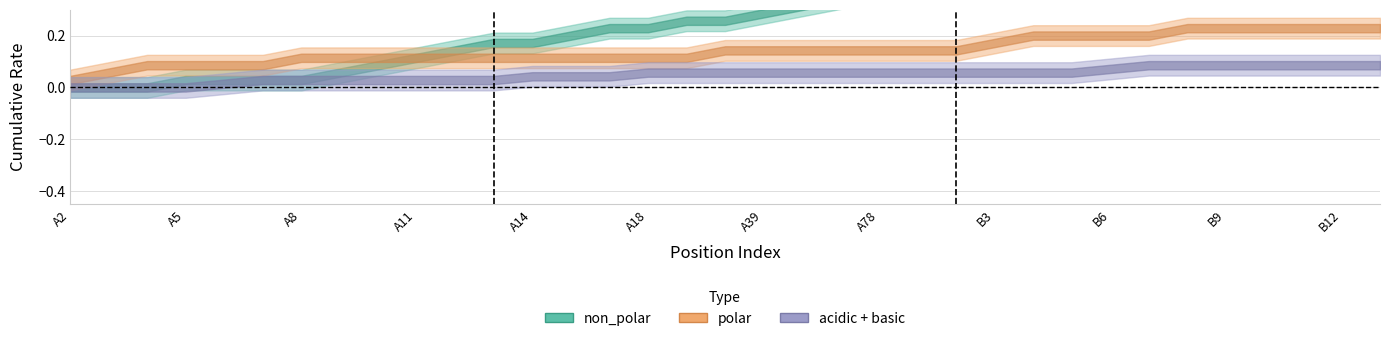

What is the highest value of the non_polar series?

1